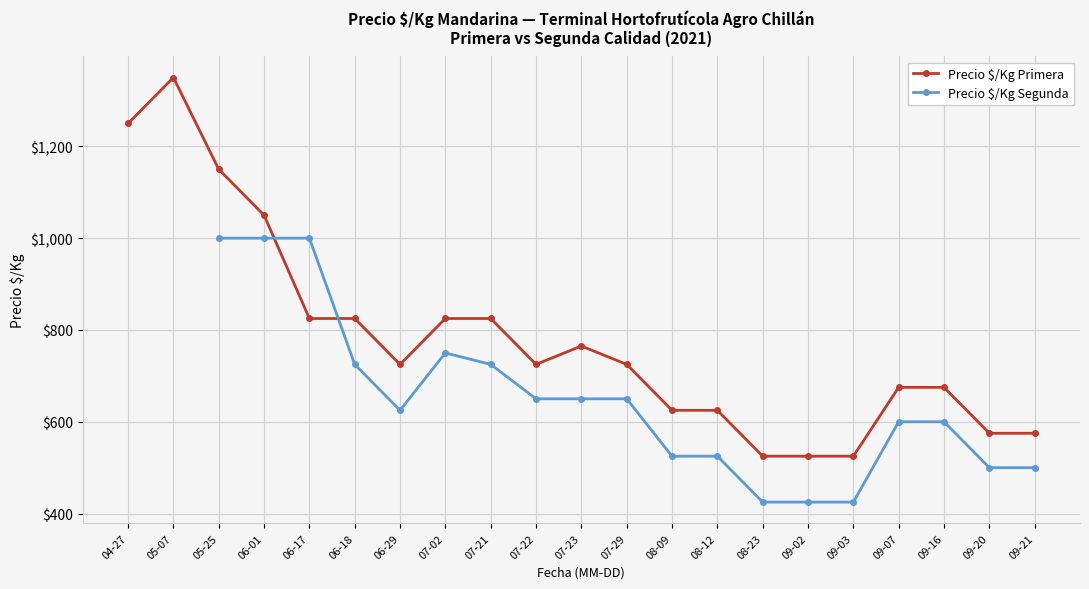

What is the value of the Precio $/Kg Primera point at the 16th from the left?

525